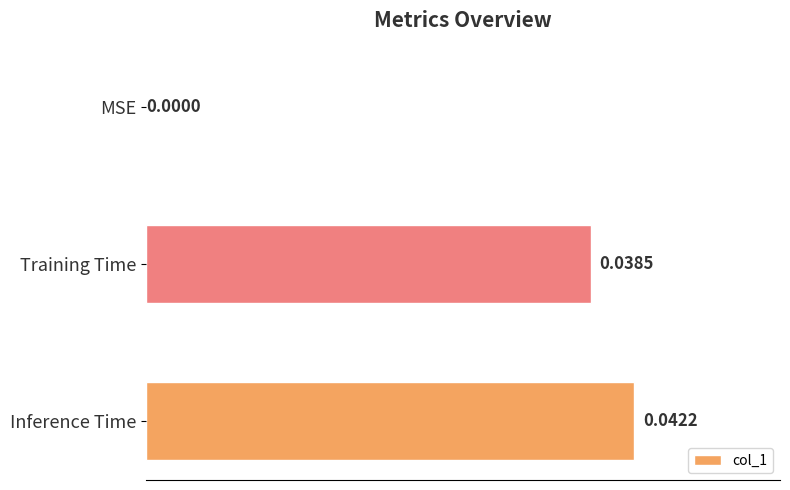

Are the bars grouped side by side (vs. stacked)?

No